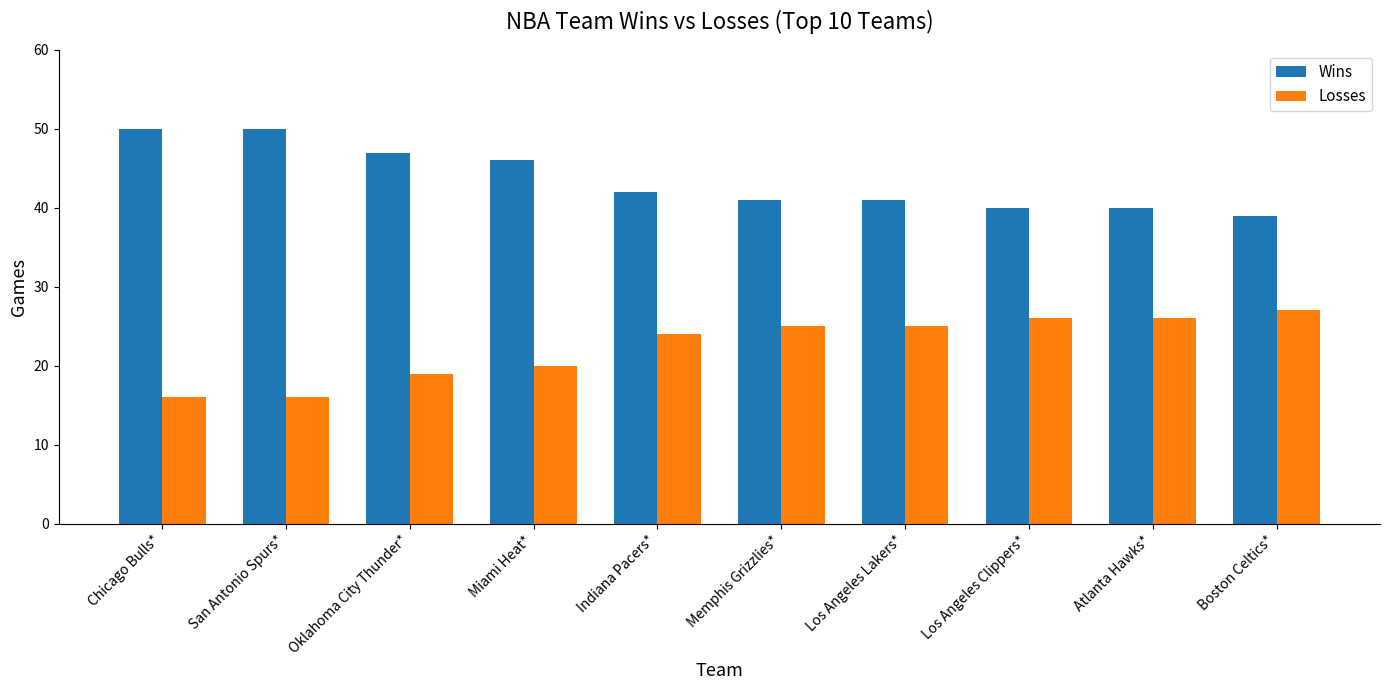

Reading left to right, extract all data points from this chart.

Wins: 50	50	47	46	42	41	41	40	40	39
Losses: 16	16	19	20	24	25	25	26	26	27